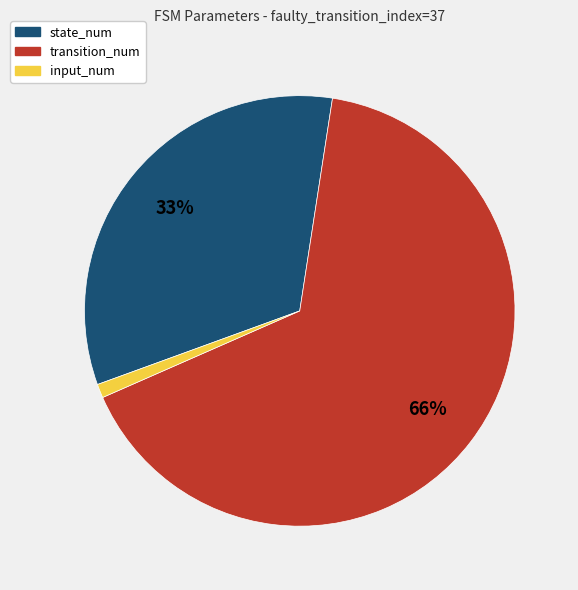

To the nearest percent, what percentage of the pie is state_num?

33%